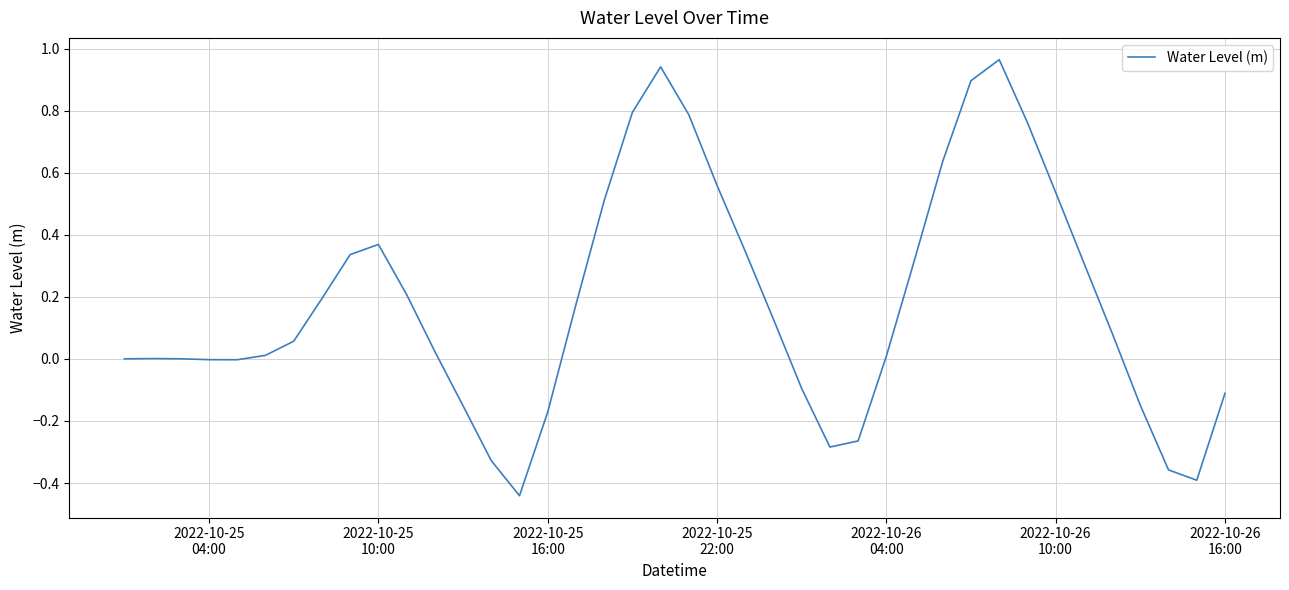

What is the difference between the maximum and minimum values?

1.4